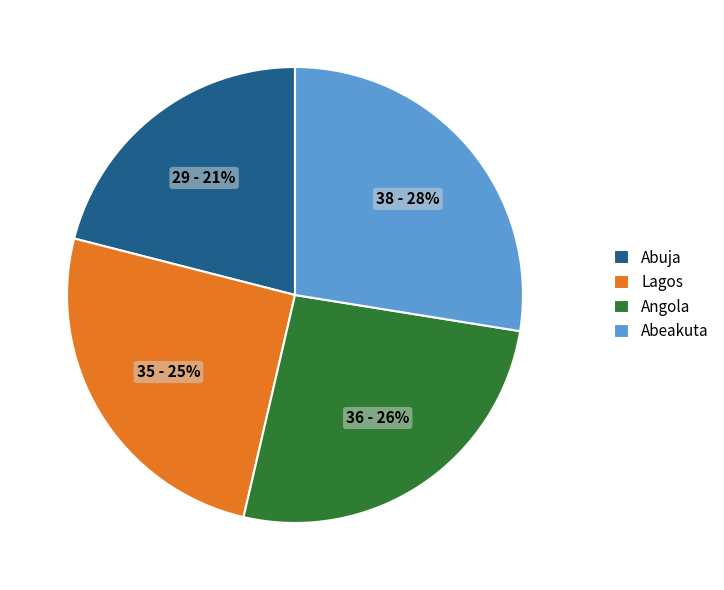

Count the number of slices in the pie.

4